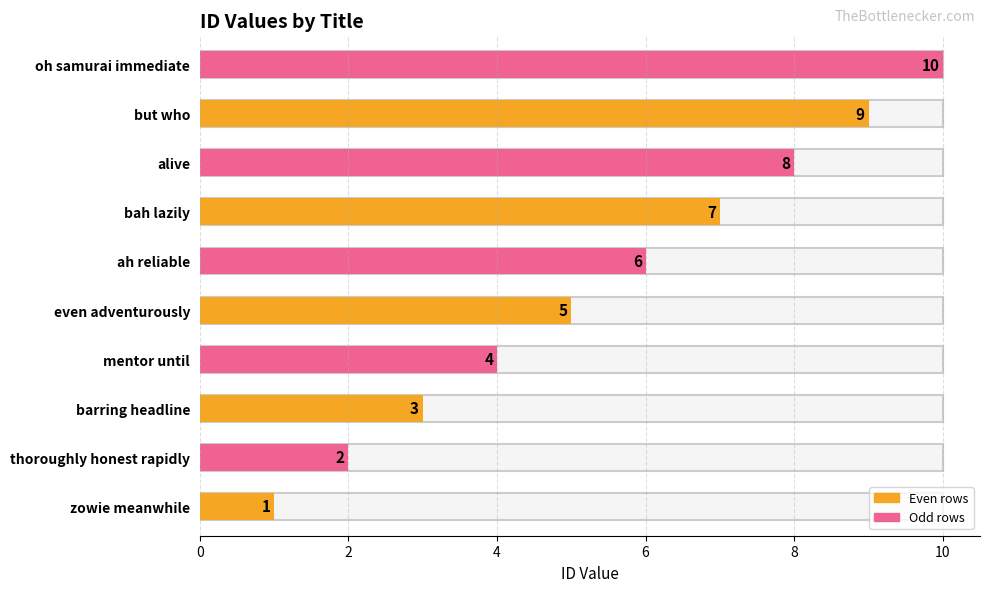

Rank the categories by value from lowest to highest.

zowie meanwhile, thoroughly honest rapidly, barring headline, mentor until, even adventurously, ah reliable, bah lazily, alive, but who, oh samurai immediate